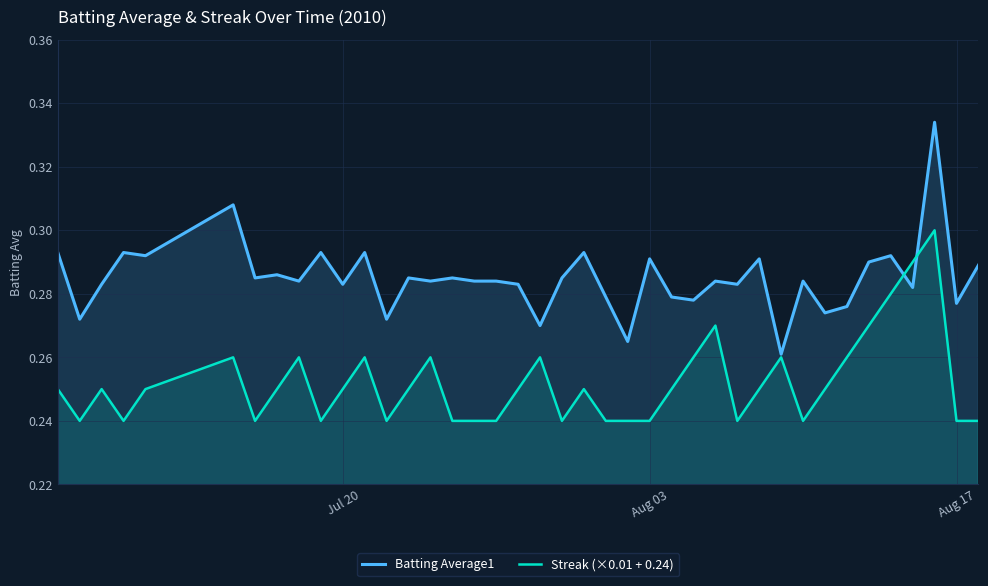

Rank the series by their average value, from lowest to highest.

Streak (×0.01 + 0.24), Batting Average1